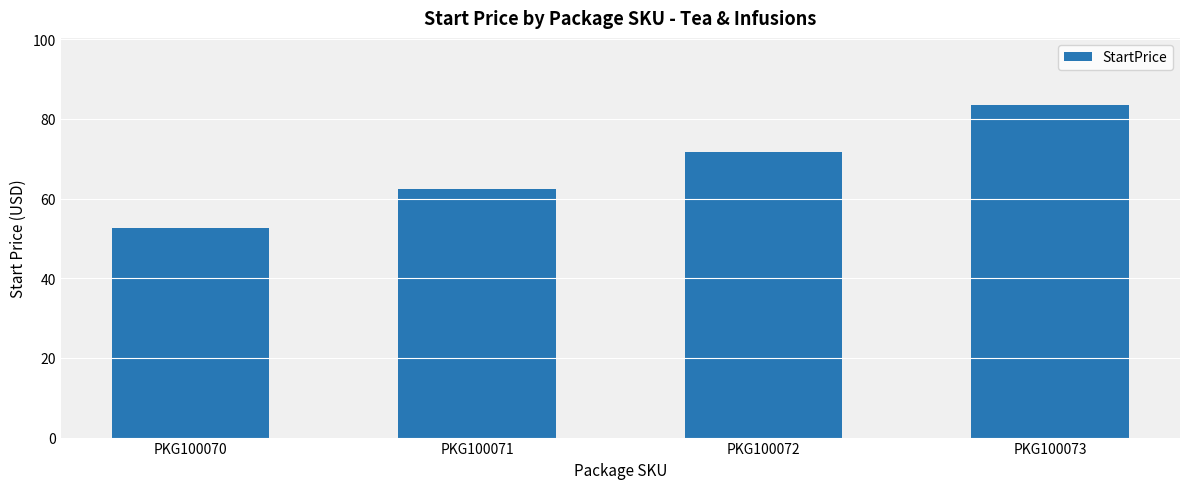

Reading right to left, what are all the values shown in this chart?

83.6	71.8	62.3	52.7